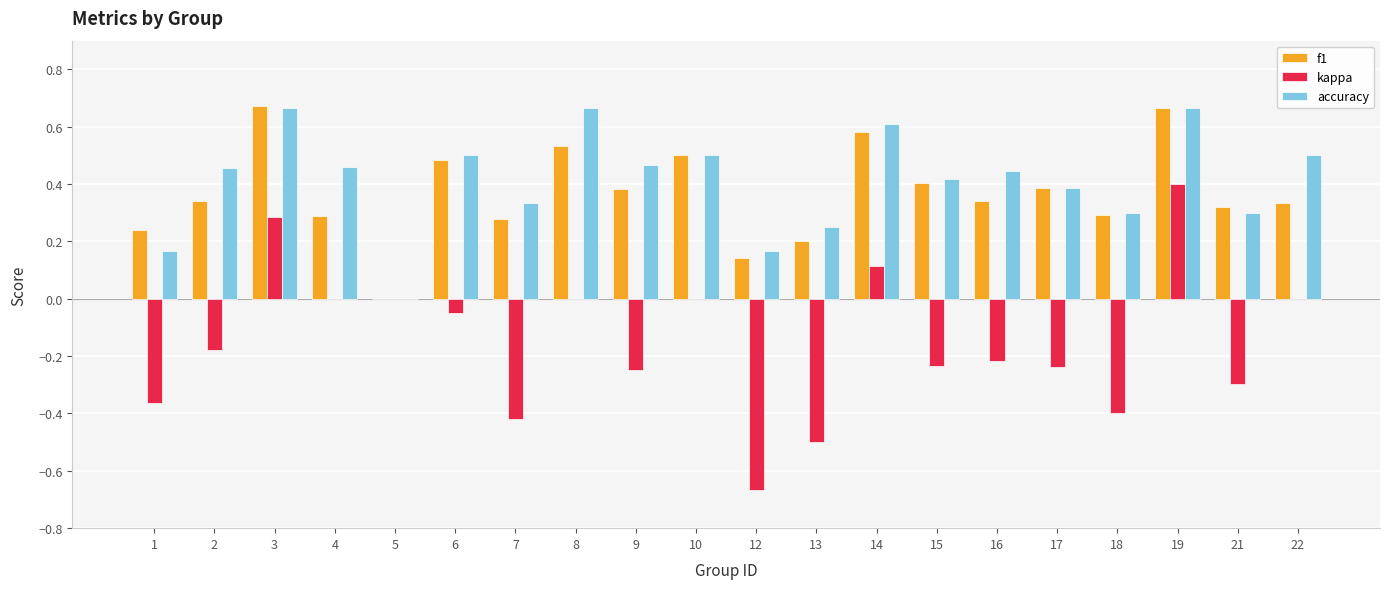

Are the bars grouped side by side (vs. stacked)?

Yes